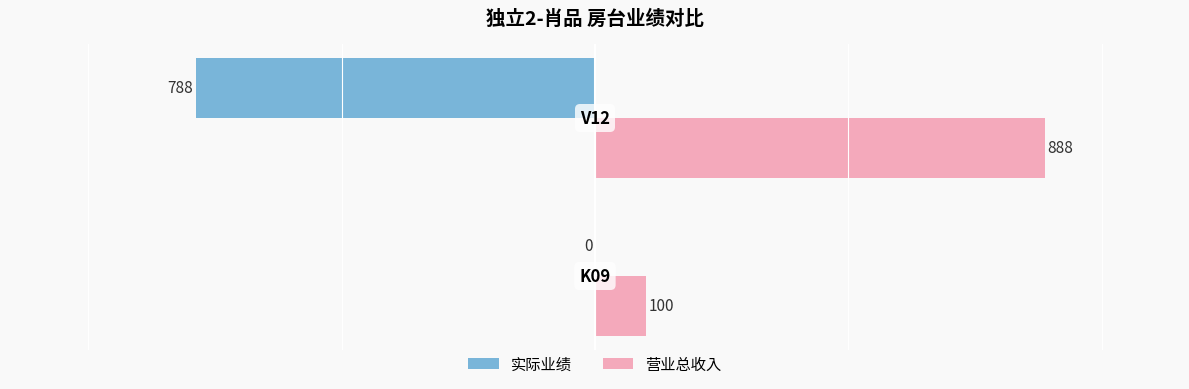

How many 实际业绩 values are between -788 and 0?

2